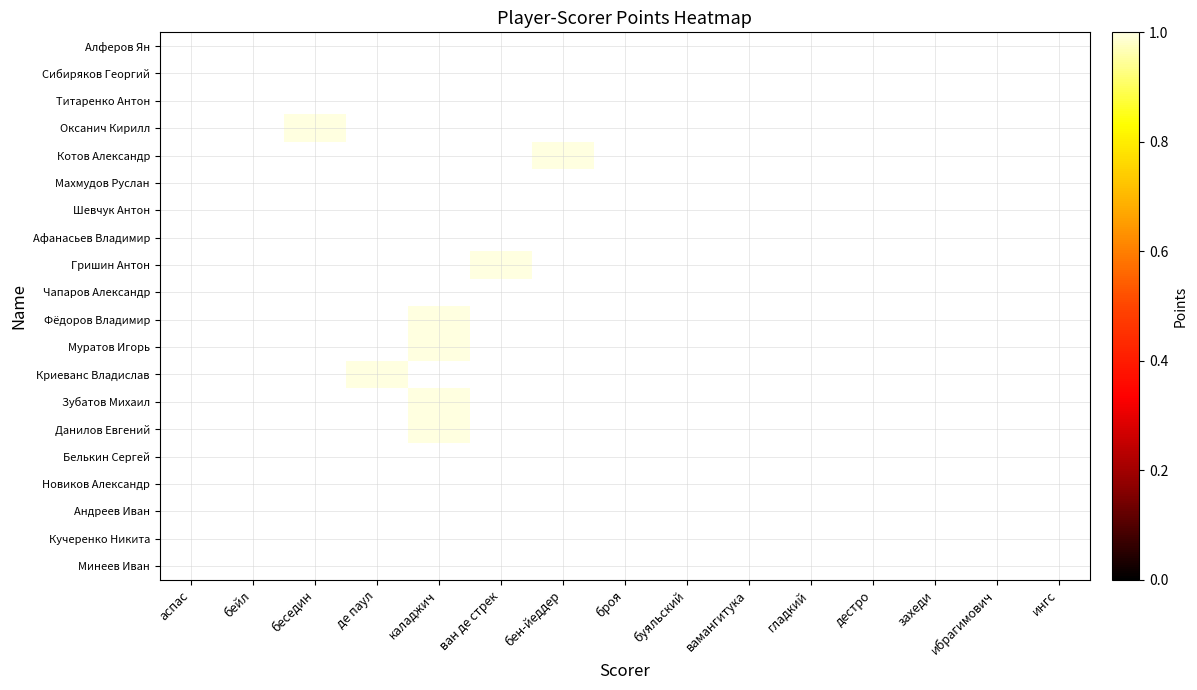

At which category does the chart reach its minimum across all series?

аспас